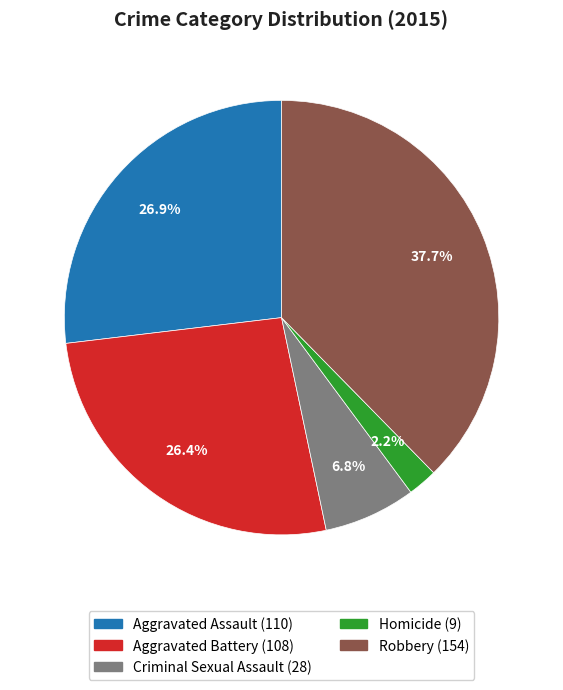

To the nearest percent, what is the difference between the largest and smallest slice percentages?

35%